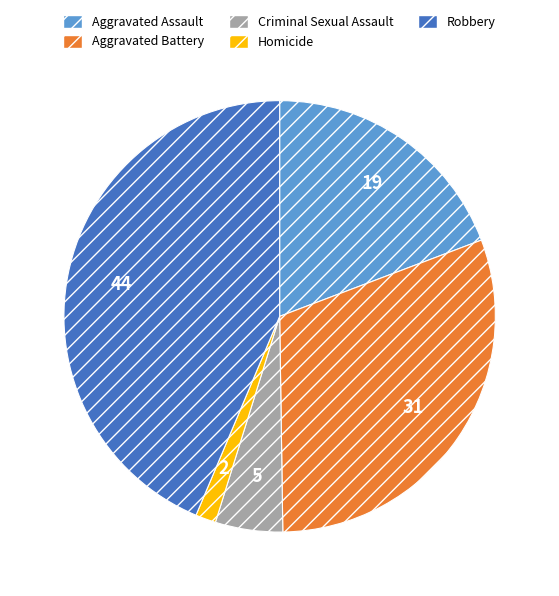

Between Robbery and Aggravated Assault, which is larger?

Robbery